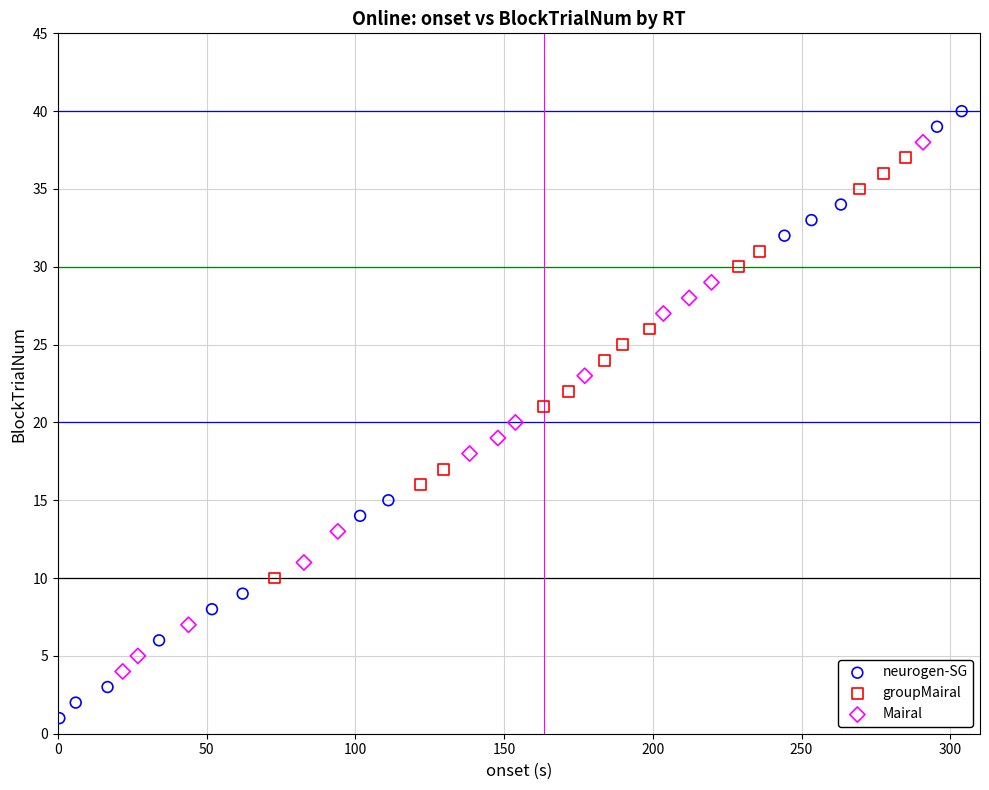

Which series has the largest Y range (max minus min)?

neurogen-SG